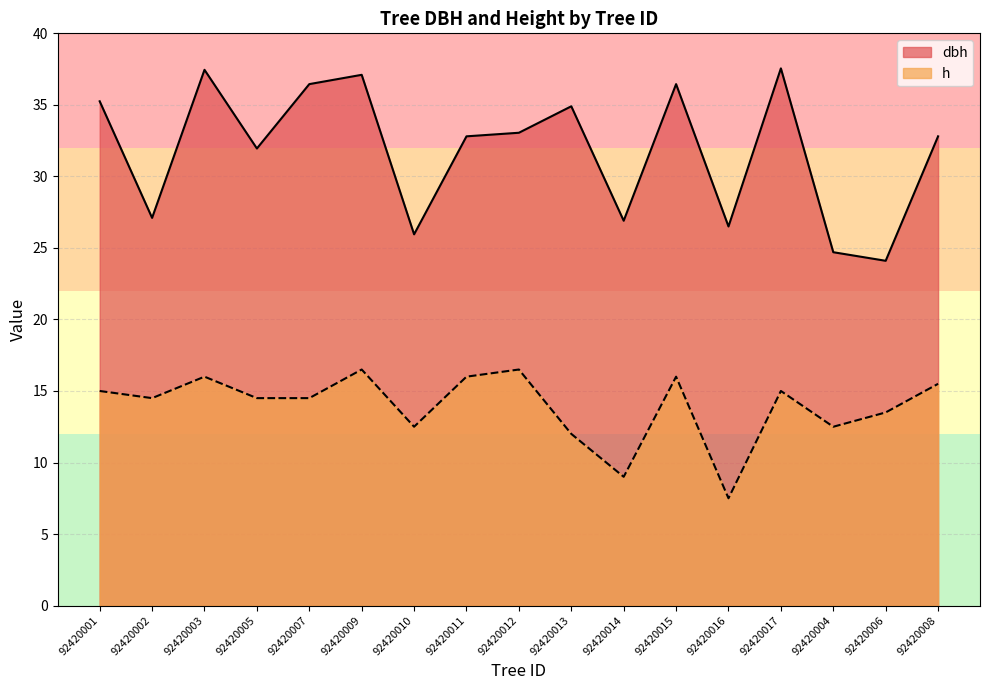

Reading left to right, what are all the values shown in this chart?

dbh: 92420001=35.2	92420002=27.1	92420003=37.5	92420005=31.9	92420007=36.5	92420009=37.1	92420010=25.9	92420011=32.8	92420012=33.0	92420013=34.9	92420014=26.9	92420015=36.5	92420016=26.5	92420017=37.5	92420004=24.7	92420006=24.1	92420008=32.8
h: 92420001=15.0	92420002=14.5	92420003=16.0	92420005=14.5	92420007=14.5	92420009=16.5	92420010=12.5	92420011=16.0	92420012=16.5	92420013=12.0	92420014=9.0	92420015=16.0	92420016=7.5	92420017=15.0	92420004=12.5	92420006=13.5	92420008=15.5